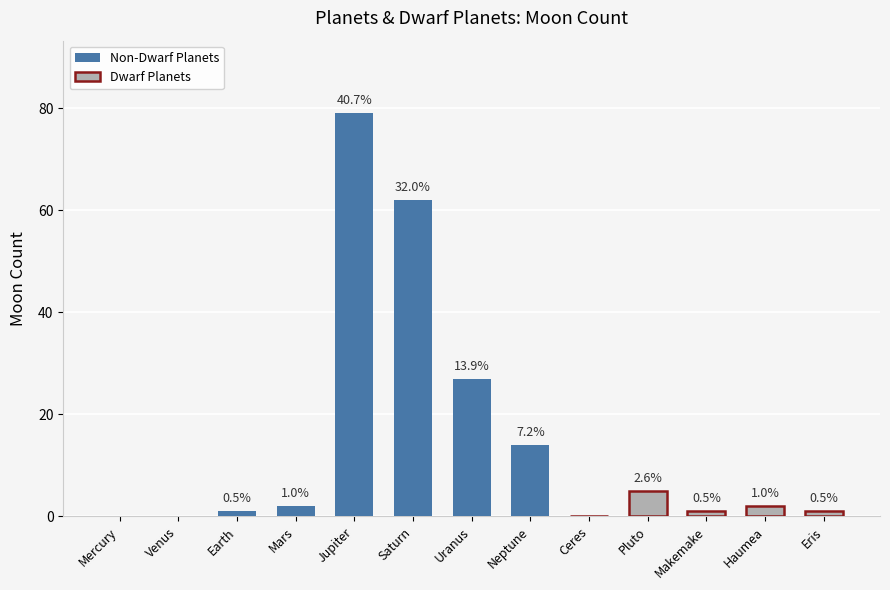

Count the number of categories in the chart.

13